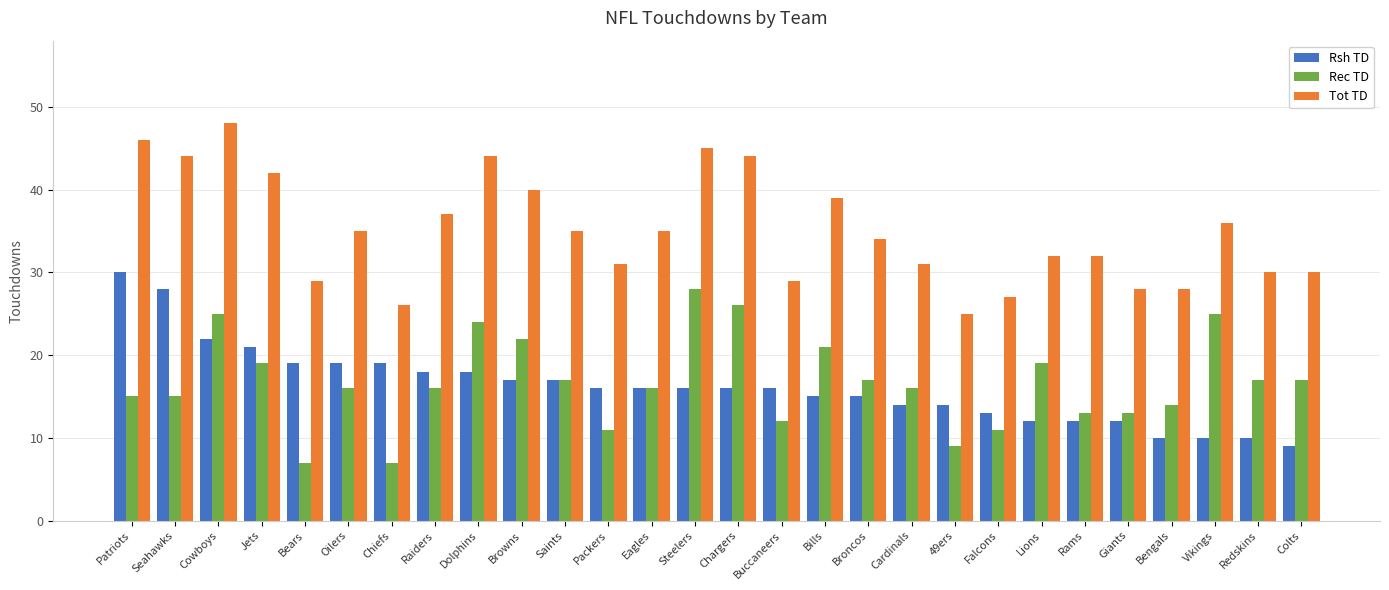

Reading right to left, list all the values displayed in this chart.

Rsh TD: 9	10	10	10	12	12	12	13	14	14	15	15	16	16	16	16	16	17	17	18	18	19	19	19	21	22	28	30
Rec TD: 17	17	25	14	13	13	19	11	9	16	17	21	12	26	28	16	11	17	22	24	16	7	16	7	19	25	15	15
Tot TD: 30	30	36	28	28	32	32	27	25	31	34	39	29	44	45	35	31	35	40	44	37	26	35	29	42	48	44	46